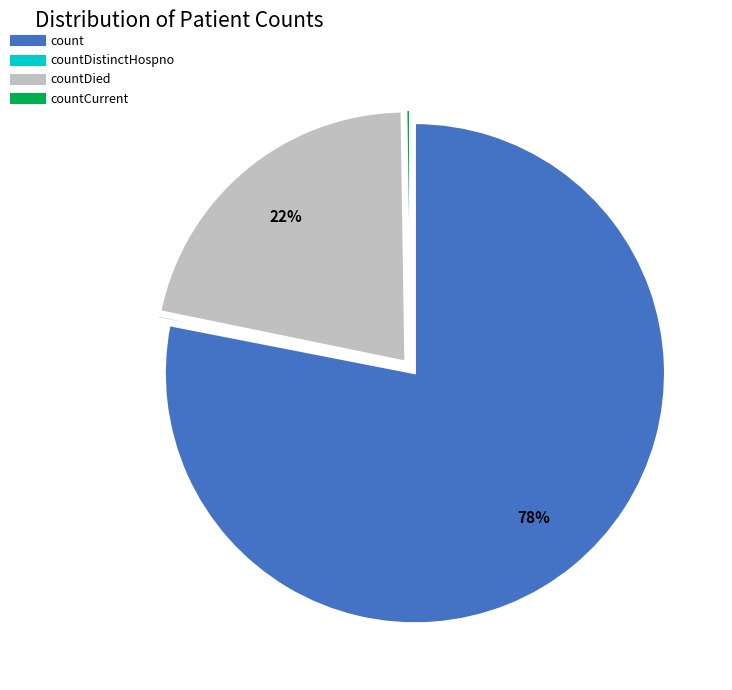

To the nearest percent, what is the average slice percentage?

25%